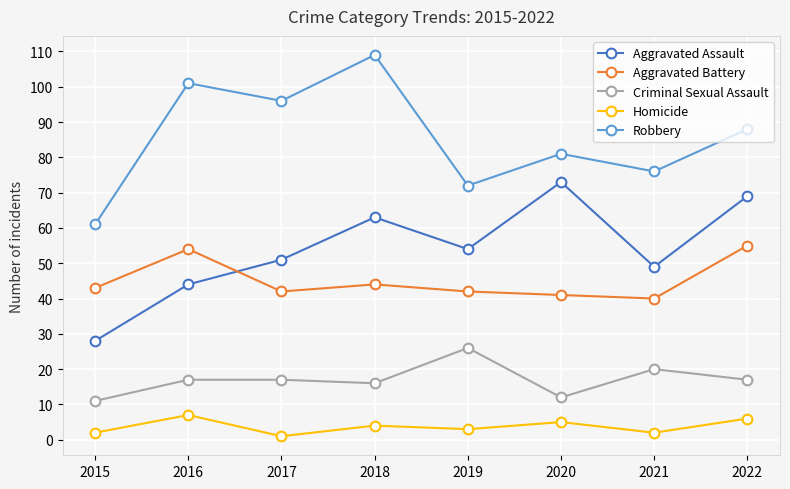

Which series changed the most between 2015 and 2019?

Aggravated Assault